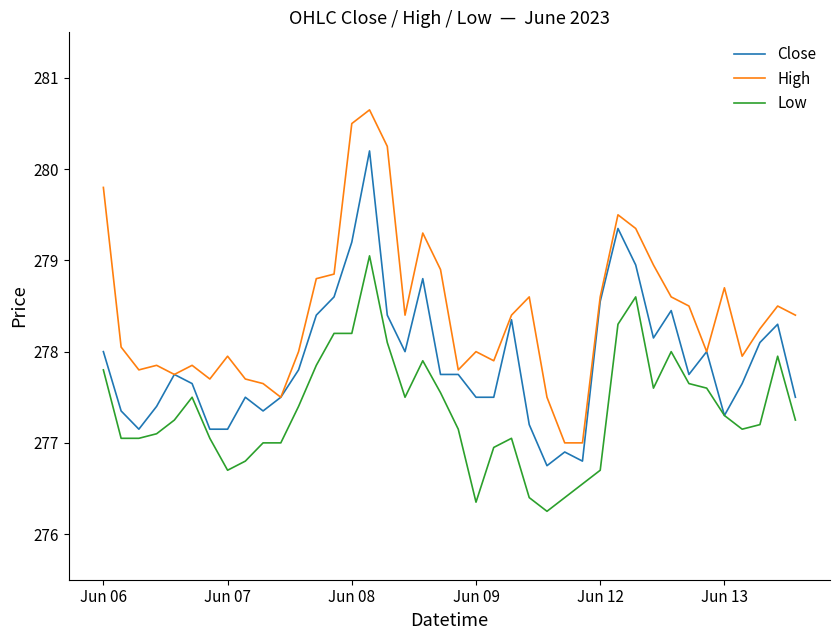

Which series has the largest total across all categories?

High